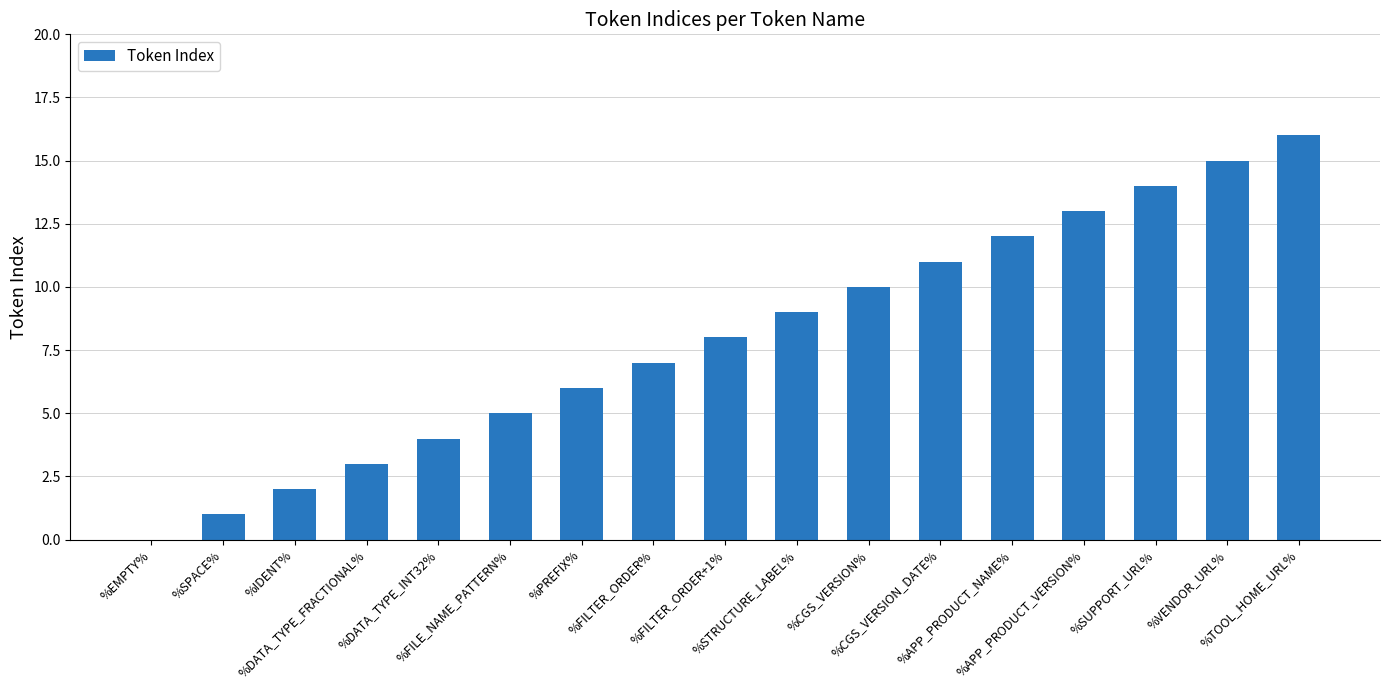

What is the greatest value displayed?

16